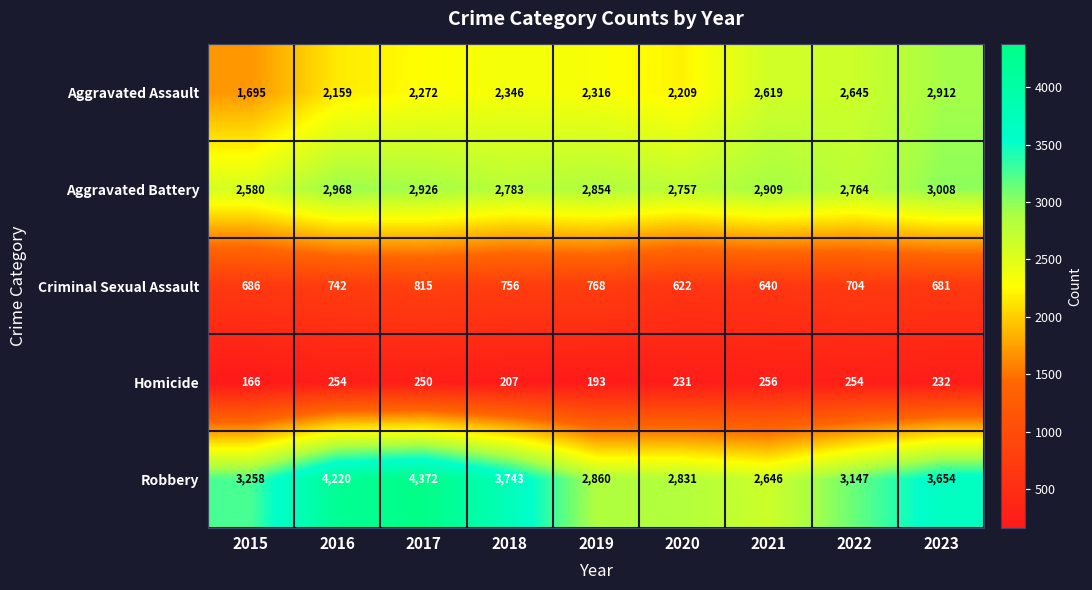

What is the maximum value shown in the chart?

4372